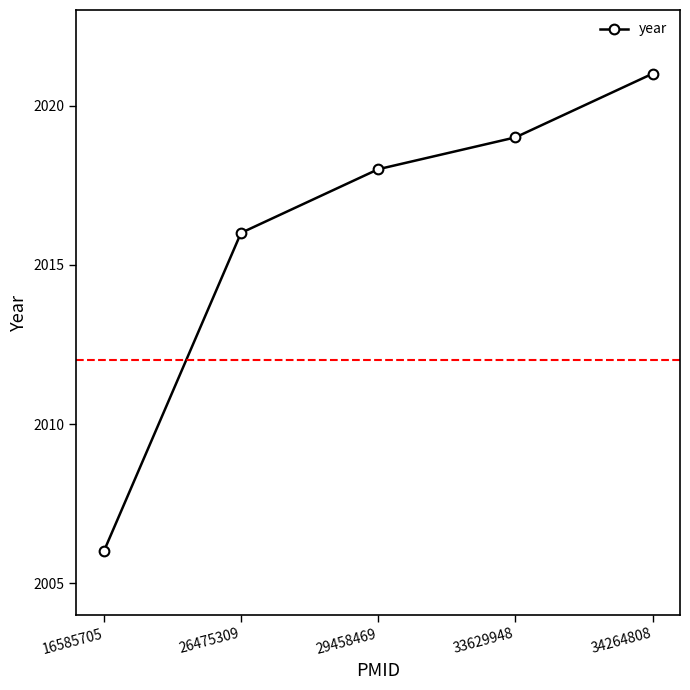

What is the value of the 2nd point from the left?

2016